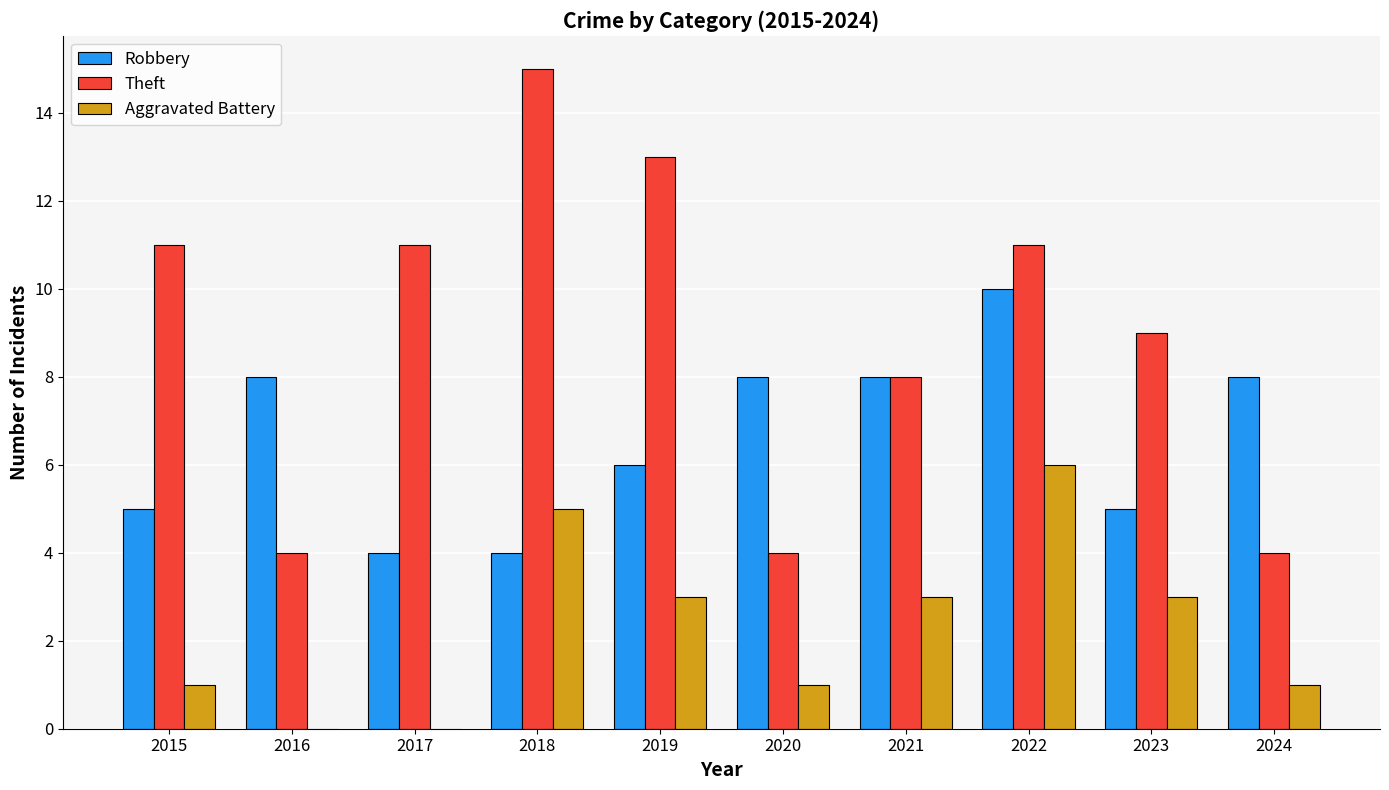

Is it true that Robbery equals 5 at 2023?

True